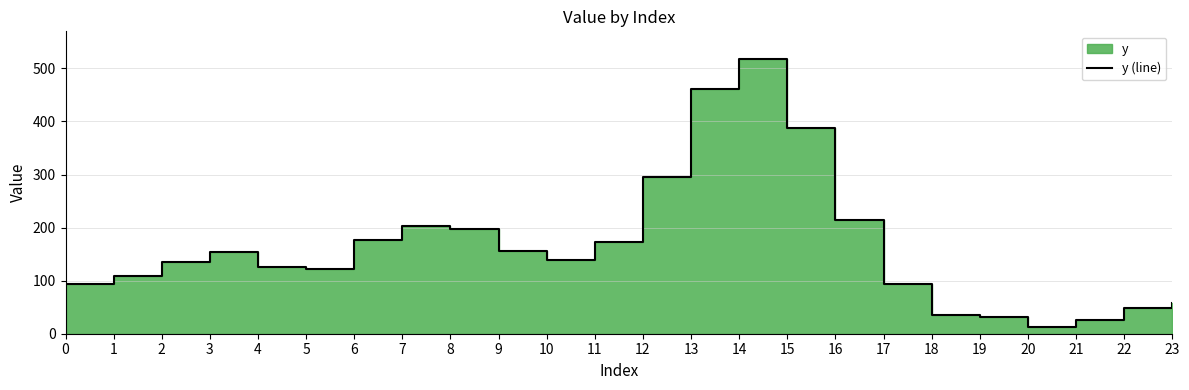

How many values exceed 139?

11